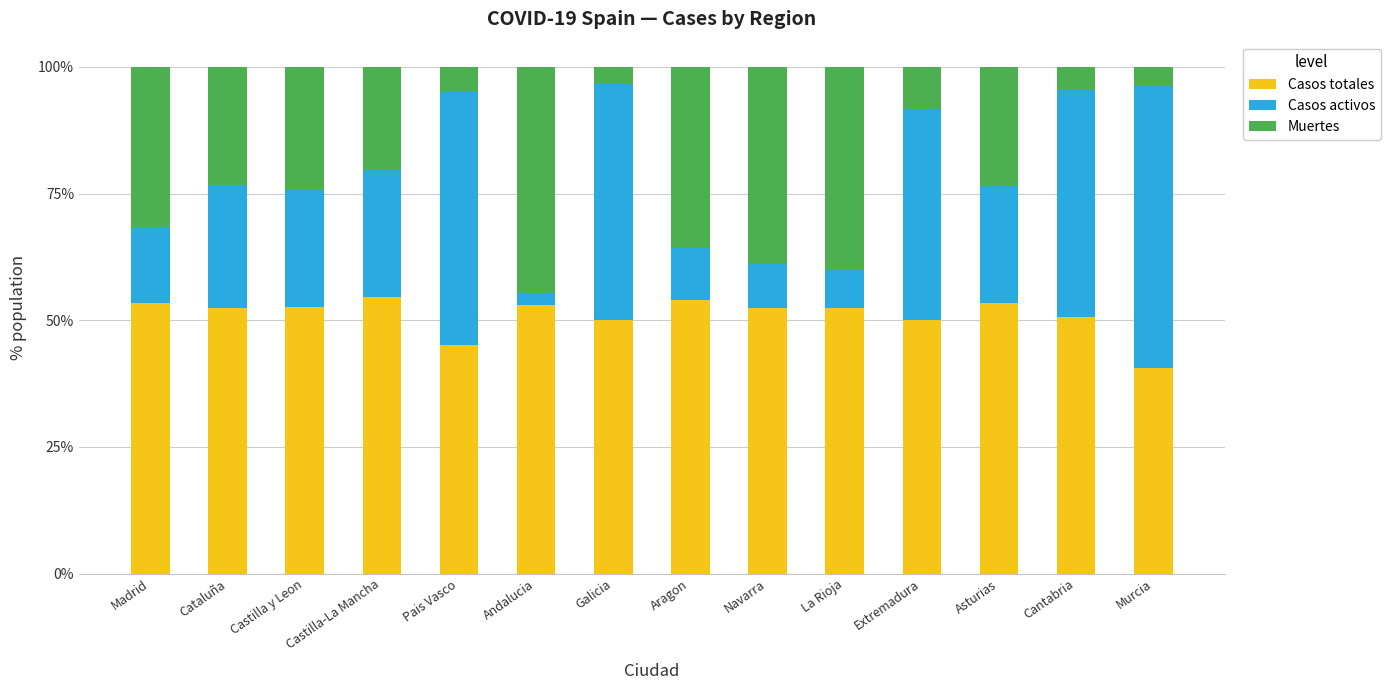

What is the minimum value for Casos totales?

40.5